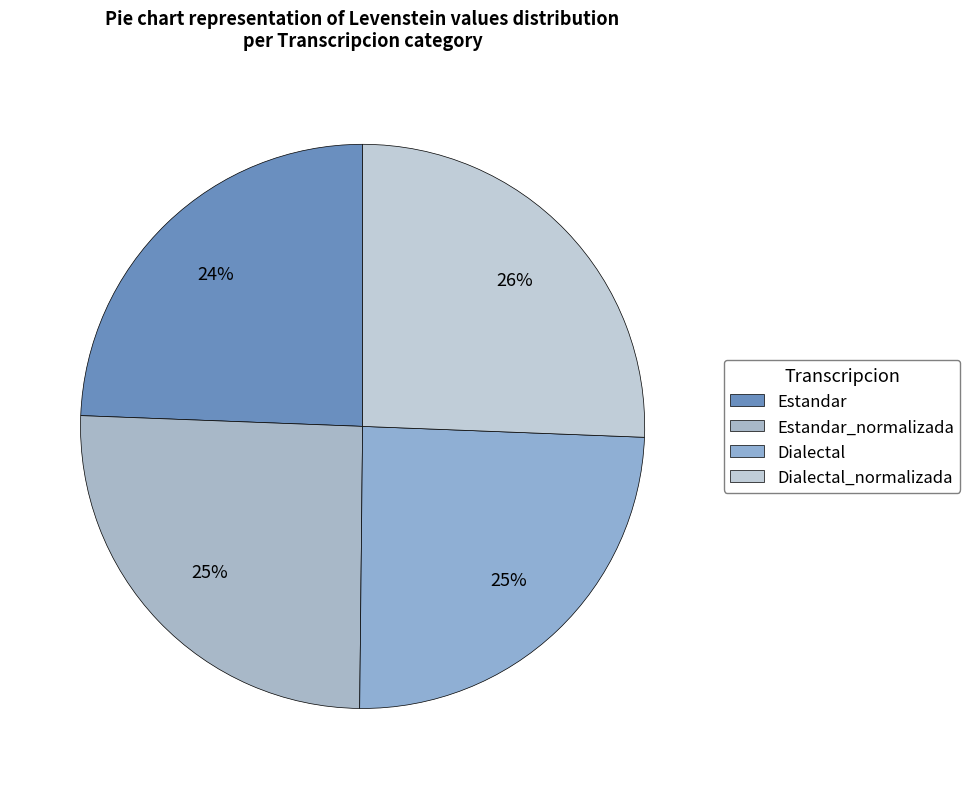

Is there any slice that represents more than half of the pie?

No